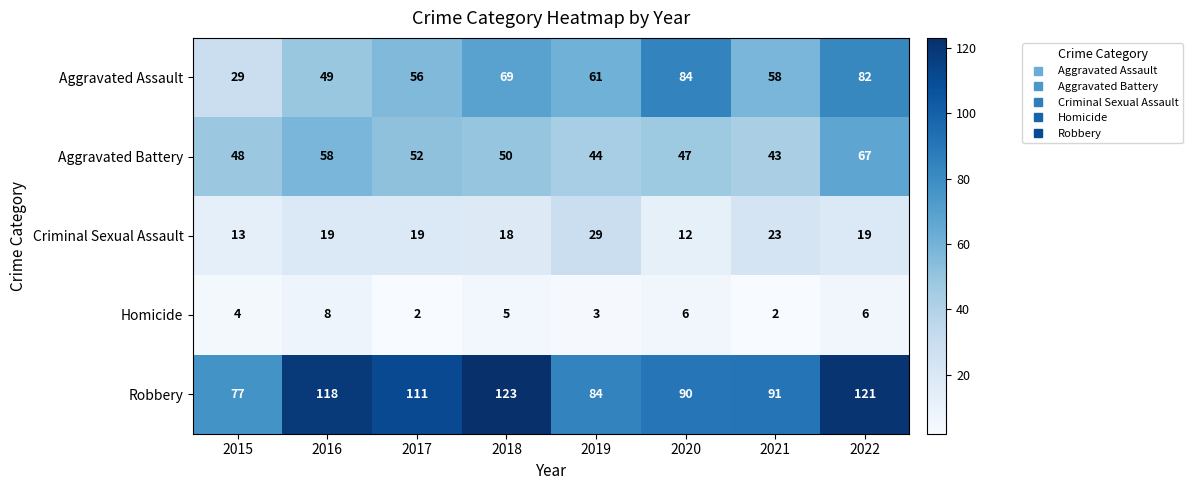

What is the difference between the Aggravated Assault values at 2022 and 2019?

21